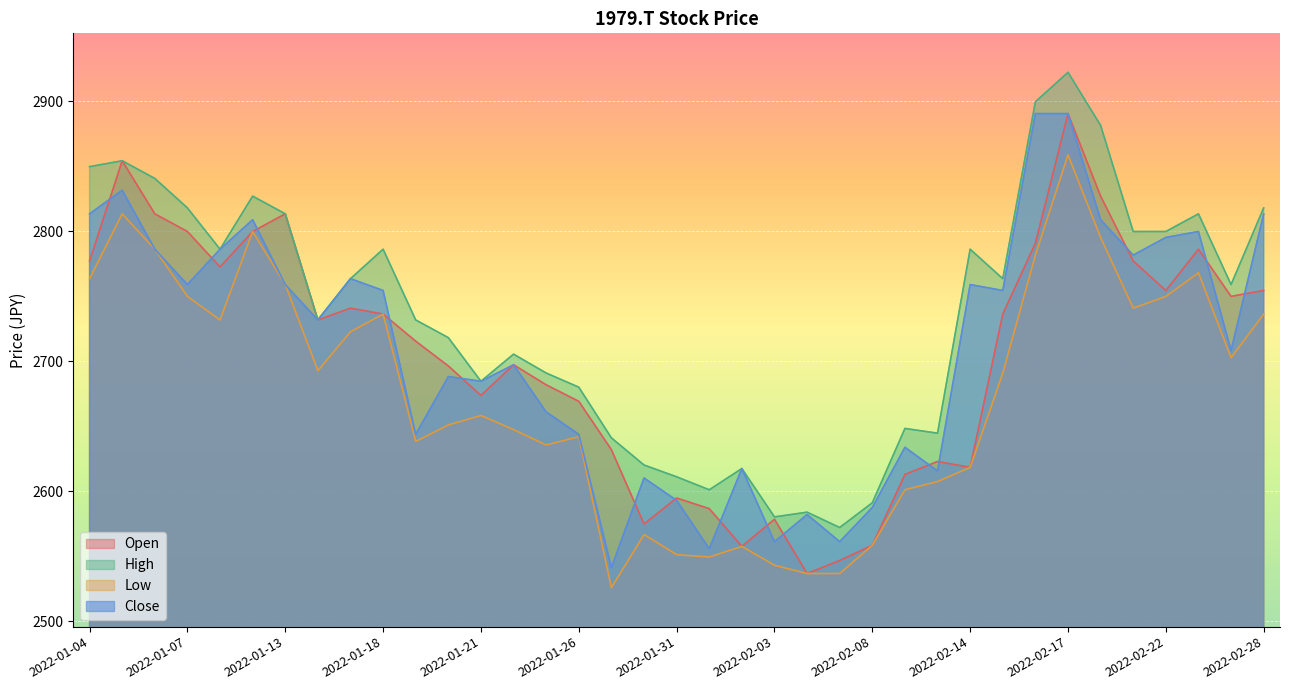

The High series shows 2641.0 at 2022-01-27. True or false?

True